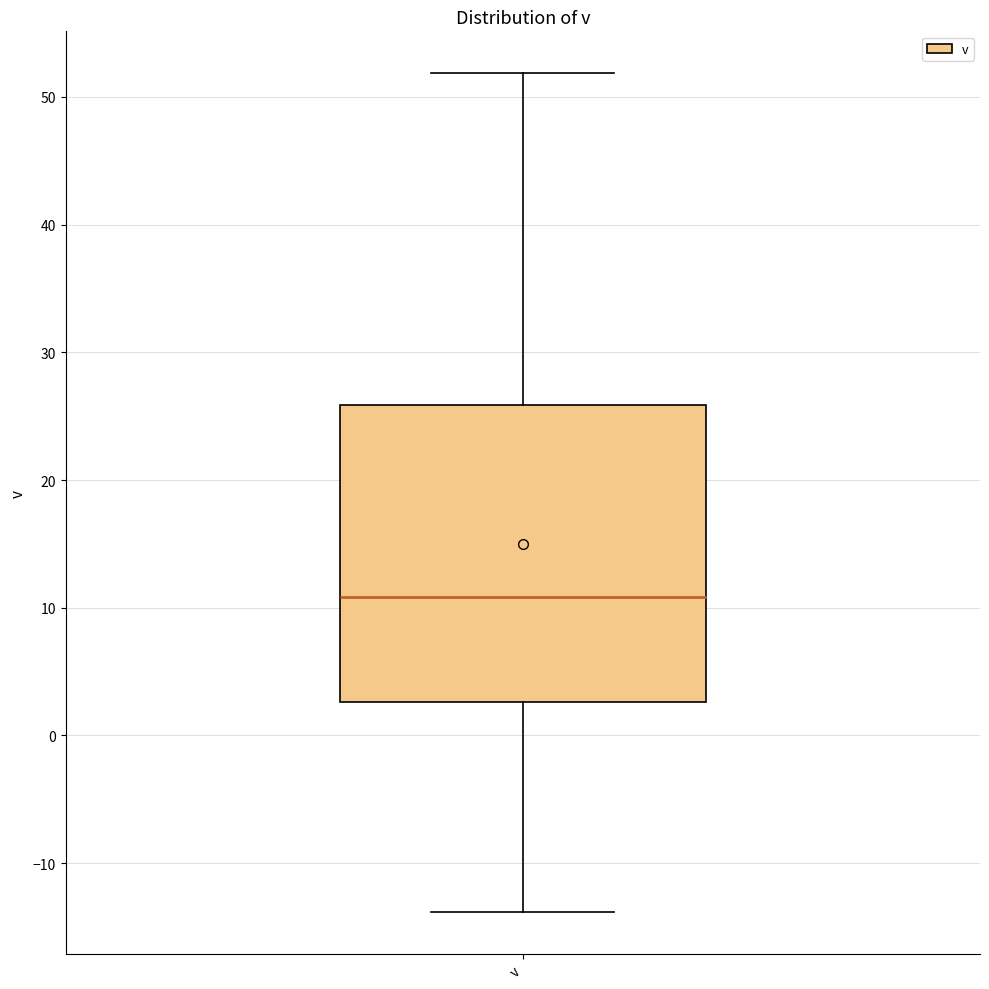

Transcribe this box plot: give where the median line is, the range the box spans, and where the two whiskers end, as read against the y-axis. The values are not printed on the chart, so give them approximately, as read against the axis.

median 11, box 3 to 26, whiskers -14 to 52